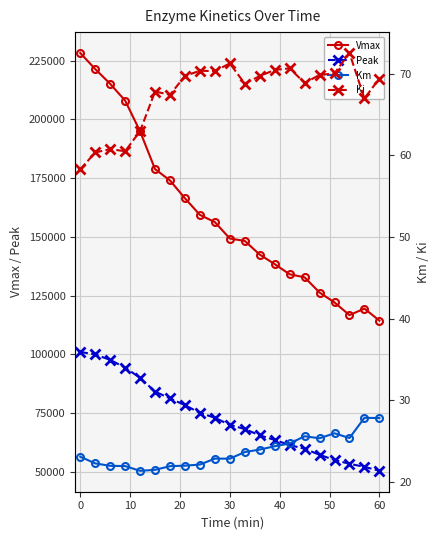

What is the highest value of the Peak series?

101073.1